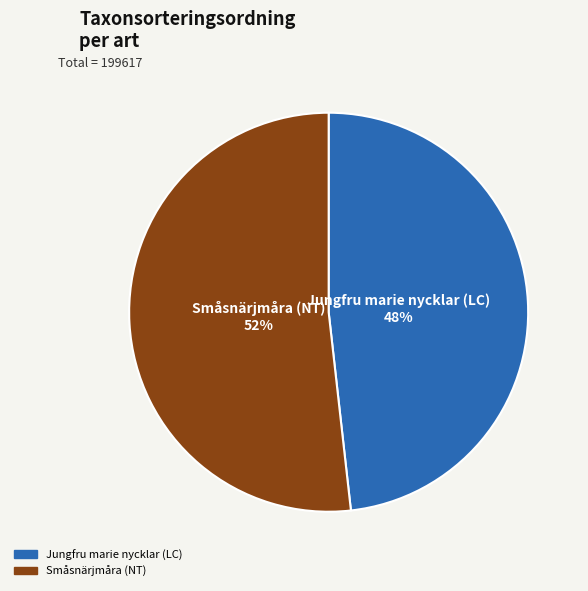

Count the number of slices in the pie.

2